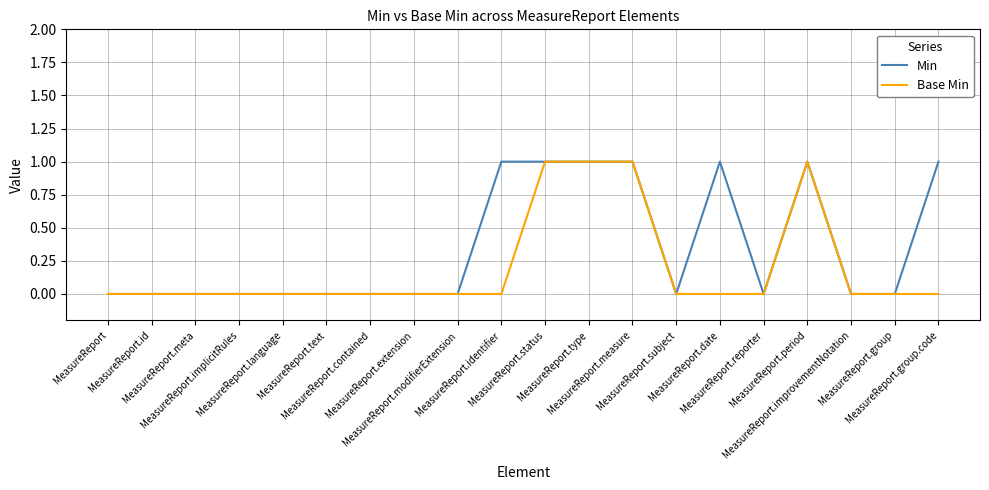

What is the difference between the maximum and minimum values in the Min series?

1